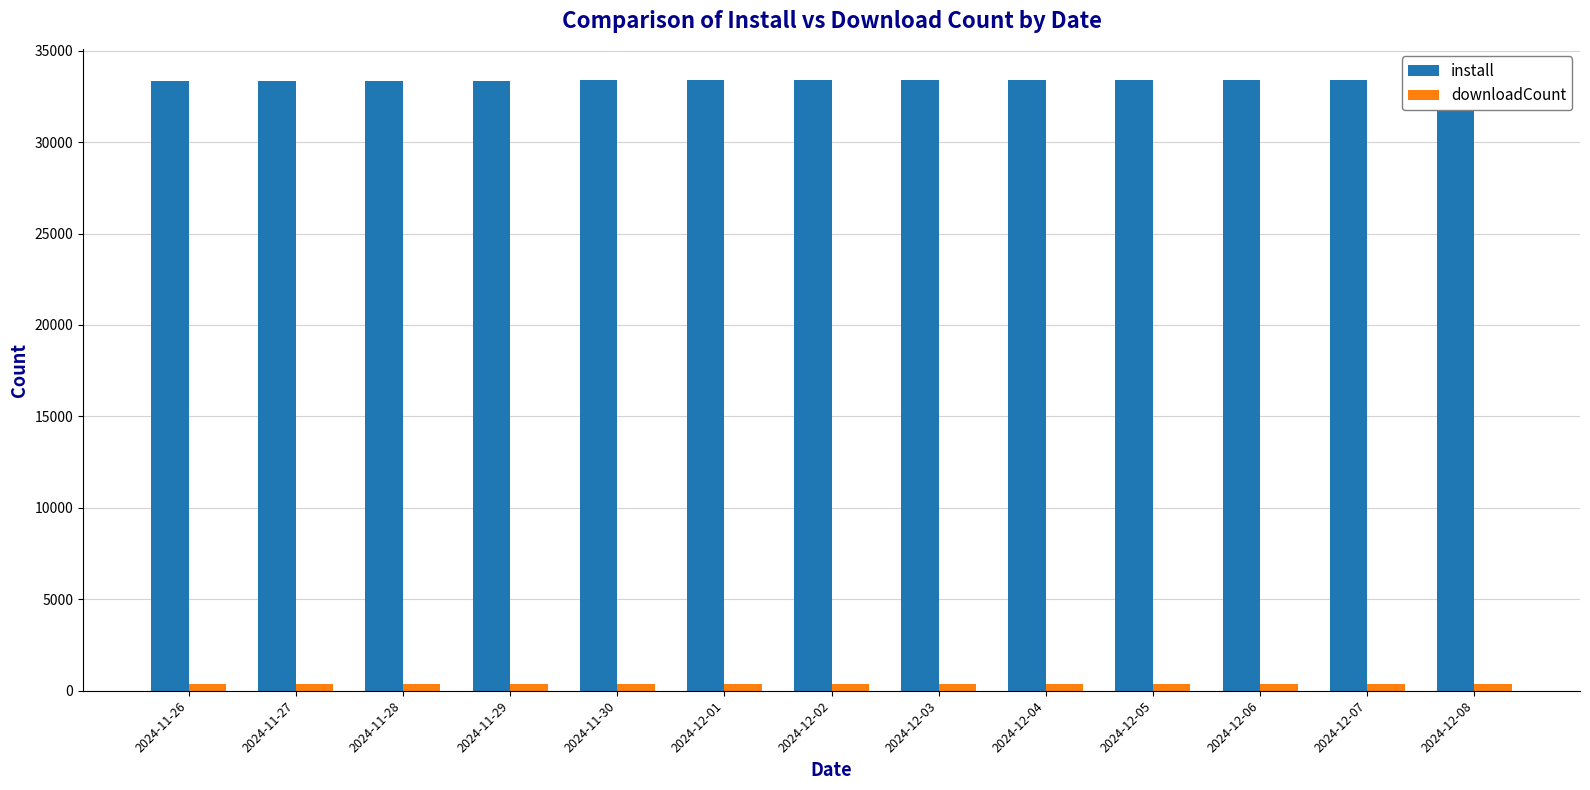

What is the total value across all series at 2024-12-04?

33787